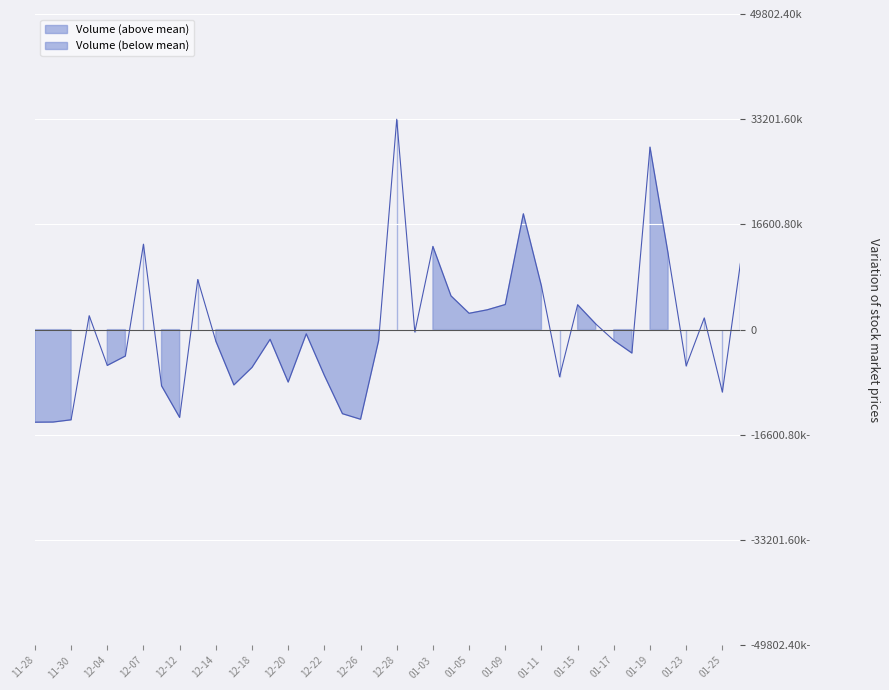

List the labels in order of value, largest first.

2017-12-28, 2018-01-19, 2018-01-10, 2017-12-07, 2018-01-03, 2018-01-22, 2018-01-26, 2017-12-13, 2018-01-11, 2018-01-04, 2018-01-09, 2018-01-15, 2018-01-08, 2018-01-05, 2017-12-01, 2018-01-24, 2018-01-16, 2017-12-29, 2017-12-21, 2017-12-19, 2018-01-17, 2017-12-27, 2017-12-14, 2018-01-18, 2017-12-06, 2017-12-04, 2018-01-23, 2017-12-18, 2017-12-22, 2018-01-12, 2017-12-20, 2017-12-15, 2017-12-08, 2018-01-25, 2017-12-25, 2017-12-12, 2017-12-26, 2017-11-30, 2017-11-29, 2017-11-28